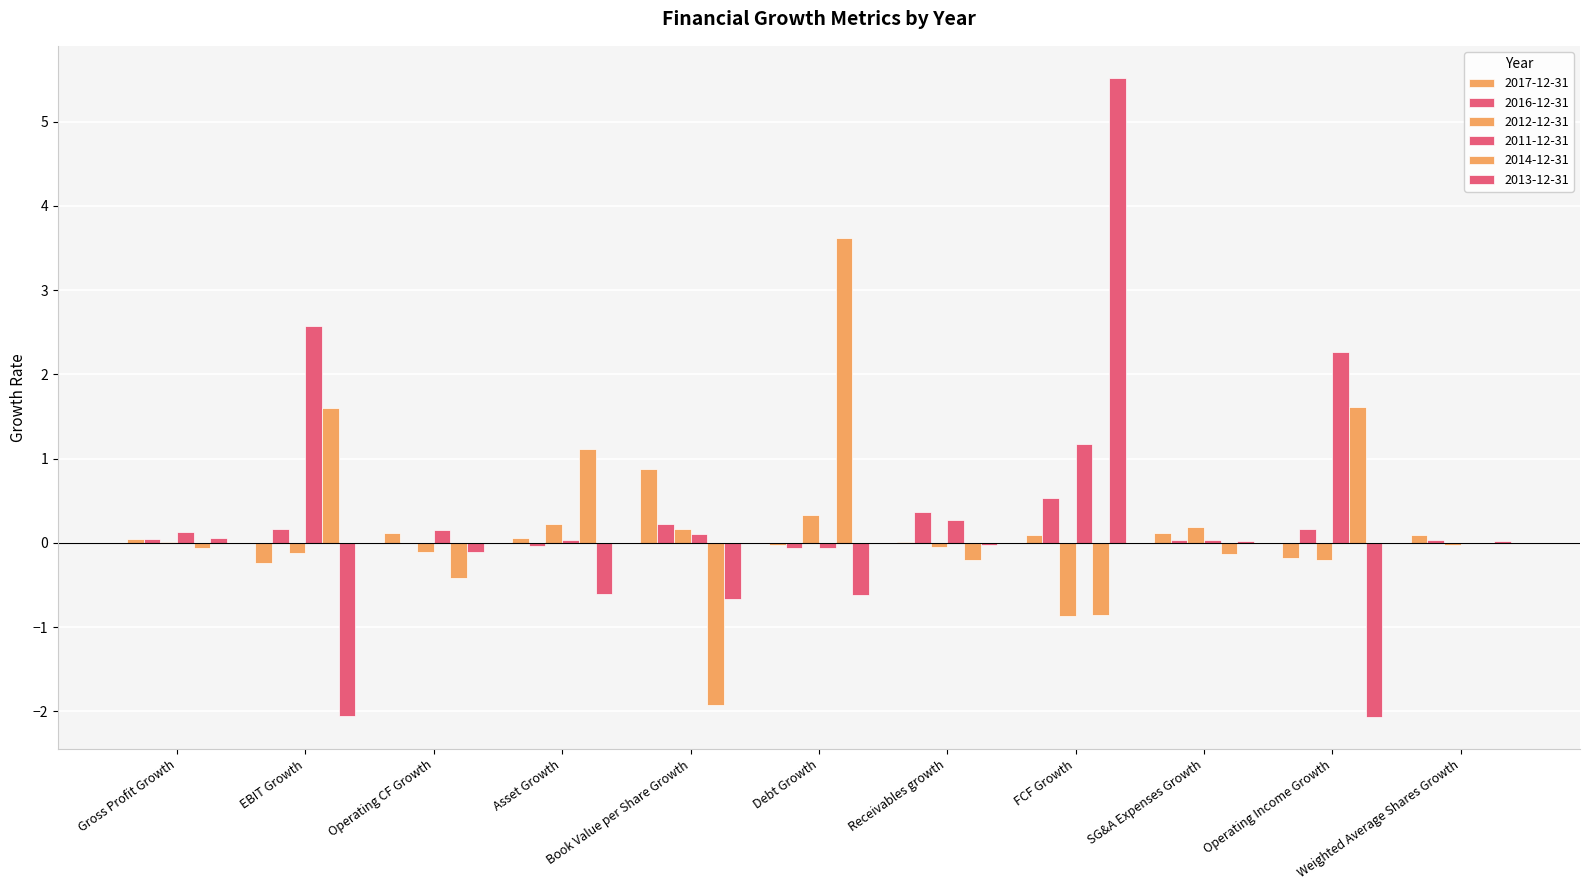

Reading right to left, extract all data points from this chart.

2017-12-31: 0.1	-0.2	0.1	0.1	0.0	-0.0	0.9	0.1	0.1	-0.2	0.0
2016-12-31: 0.0	0.2	0.0	0.5	0.4	-0.1	0.2	-0.0	-0.0	0.2	0.0
2012-12-31: -0.0	-0.2	0.2	-0.9	-0.0	0.3	0.2	0.2	-0.1	-0.1	0.0
2011-12-31: 0.0	2.3	0.0	1.2	0.3	-0.1	0.1	0.0	0.2	2.6	0.1
2014-12-31: 0.0	1.6	-0.1	-0.9	-0.2	3.6	-1.9	1.1	-0.4	1.6	-0.1
2013-12-31: 0.0	-2.1	0.0	5.5	-0.0	-0.6	-0.7	-0.6	-0.1	-2.1	0.1